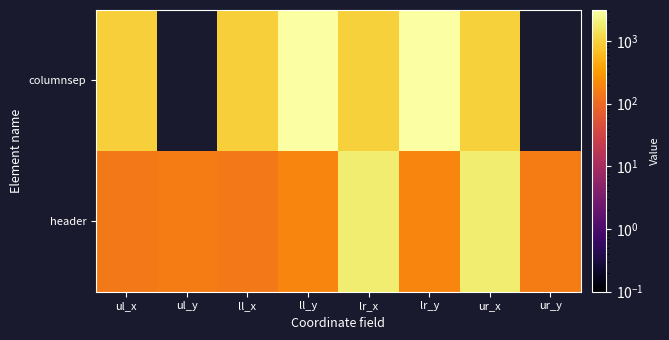

At how many categories does at least one series exceed 903?

6